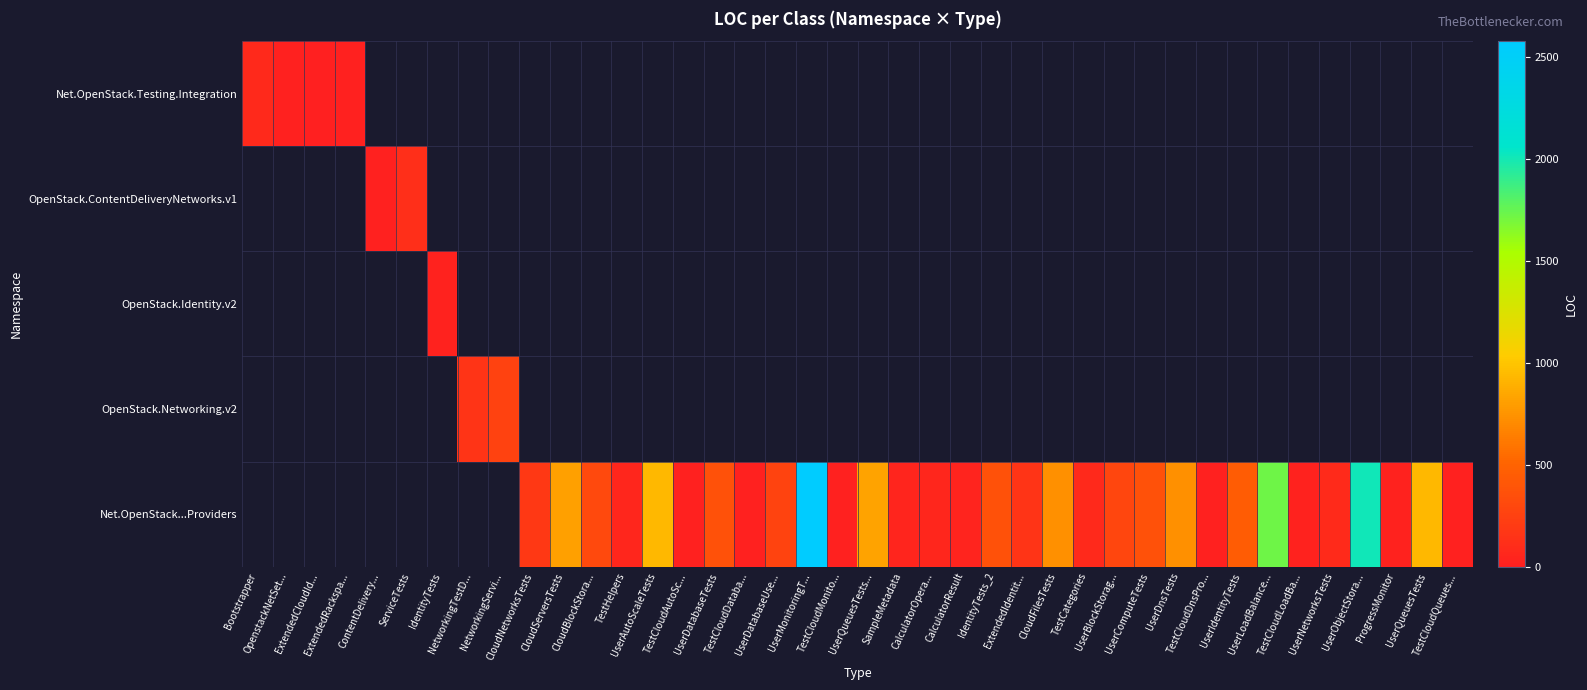

How many values in OpenStack.Identity.v2 are above zero?

1